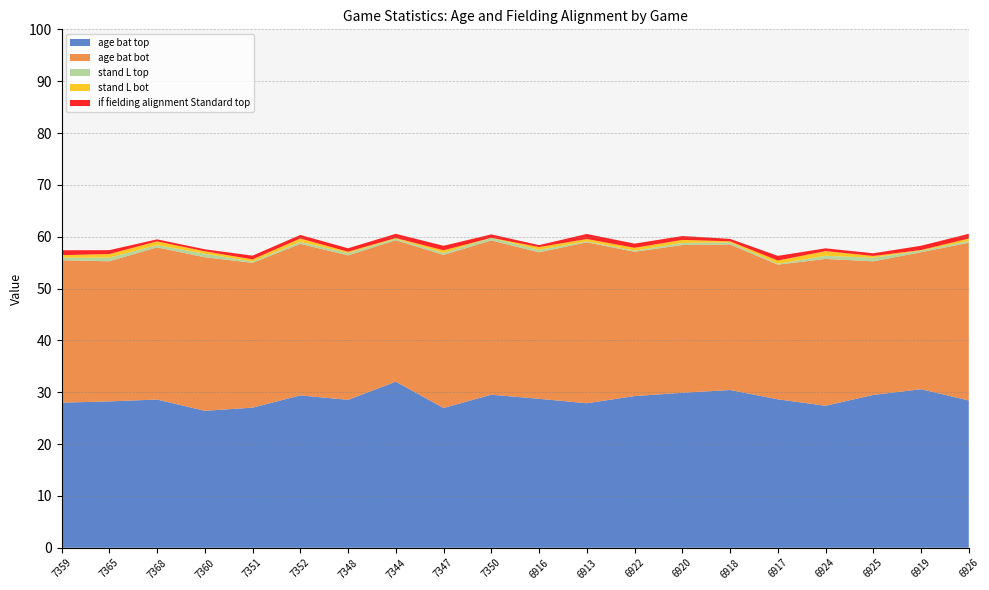

Reading right to left, what are all the values shown in this chart?

age_bat_top: 28.4	30.6	29.5	27.4	28.6	30.4	29.9	29.3	27.9	28.7	29.5	27.0	32.0	28.5	29.4	27.0	26.4	28.6	28.2	28.0
age_bat_bot: 30.4	26.4	25.8	28.3	26.0	28.1	28.5	27.8	31.1	28.3	29.8	29.5	27.3	27.9	29.2	27.9	29.6	29.4	27.0	27.5
stand_L_top: 0.3	0.3	0.7	0.6	0.2	0.4	0.4	0.2	0.2	0.5	0.5	0.4	0.3	0.4	0.4	0.2	0.7	0.4	0.7	0.5
stand_L_bot: 0.5	0.1	0.3	0.9	0.6	0.2	0.6	0.5	0.5	0.6	0.0	0.5	0.2	0.3	0.6	0.4	0.5	0.7	0.7	0.5
if_fielding_alignment_Standard_top: 0.9	0.8	0.5	0.5	0.9	0.5	0.7	0.8	1.0	0.4	0.7	0.9	0.8	0.7	0.7	0.7	0.4	0.4	0.7	0.9